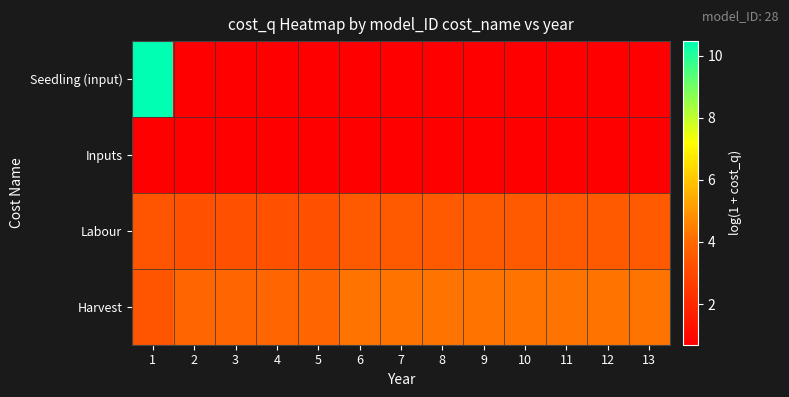

What is the difference between the highest and lowest values at 8?

3.6